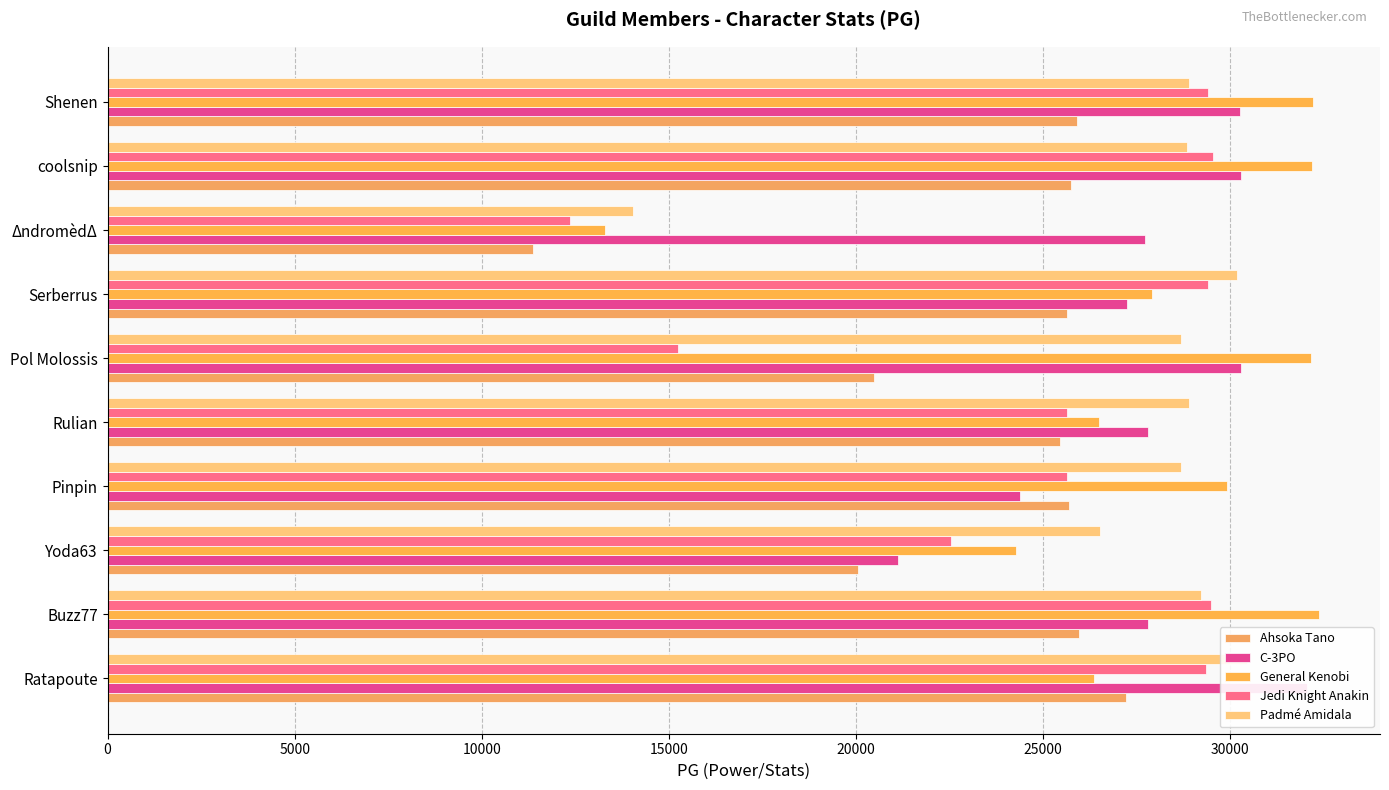

What is the difference between the second highest and minimum values in the Padmé Amidala series?

16149